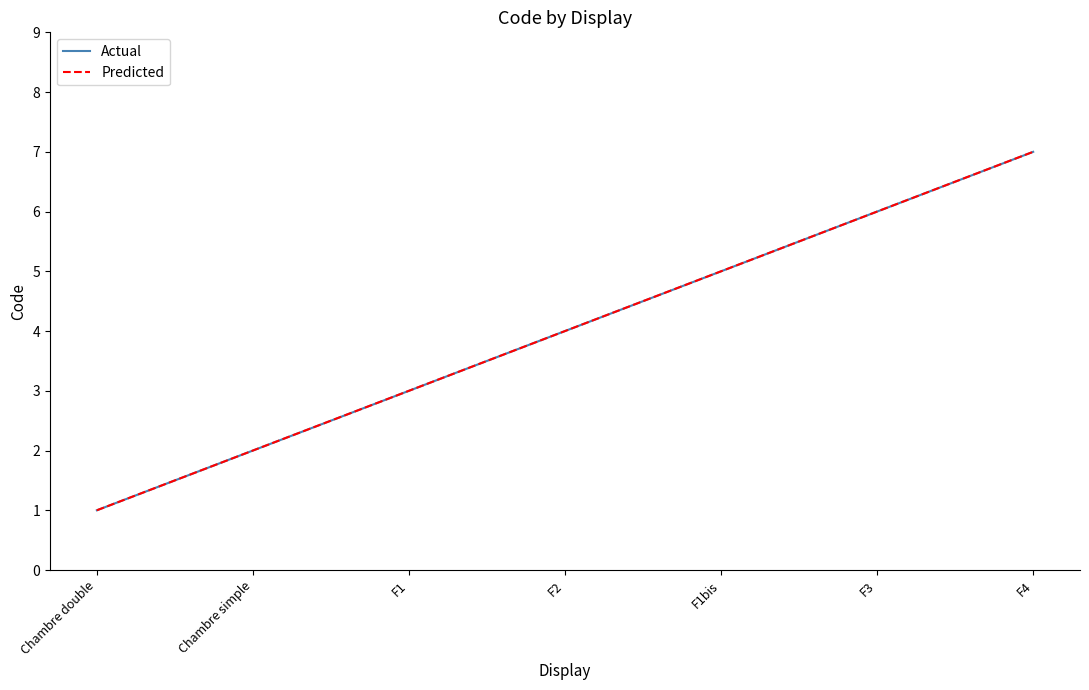

What is the minimum value shown in the chart?

1